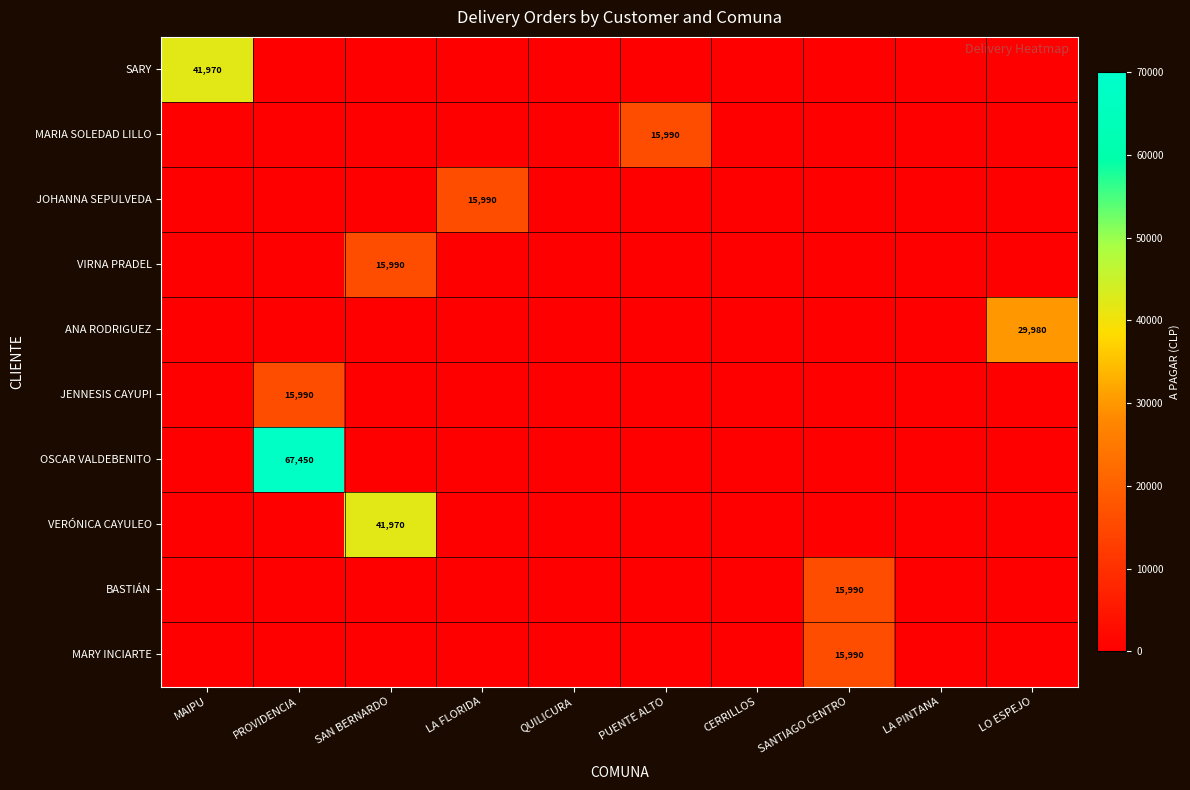

Is it true that JENNESIS CAYUPI equals 0 at SAN BERNARDO?

True